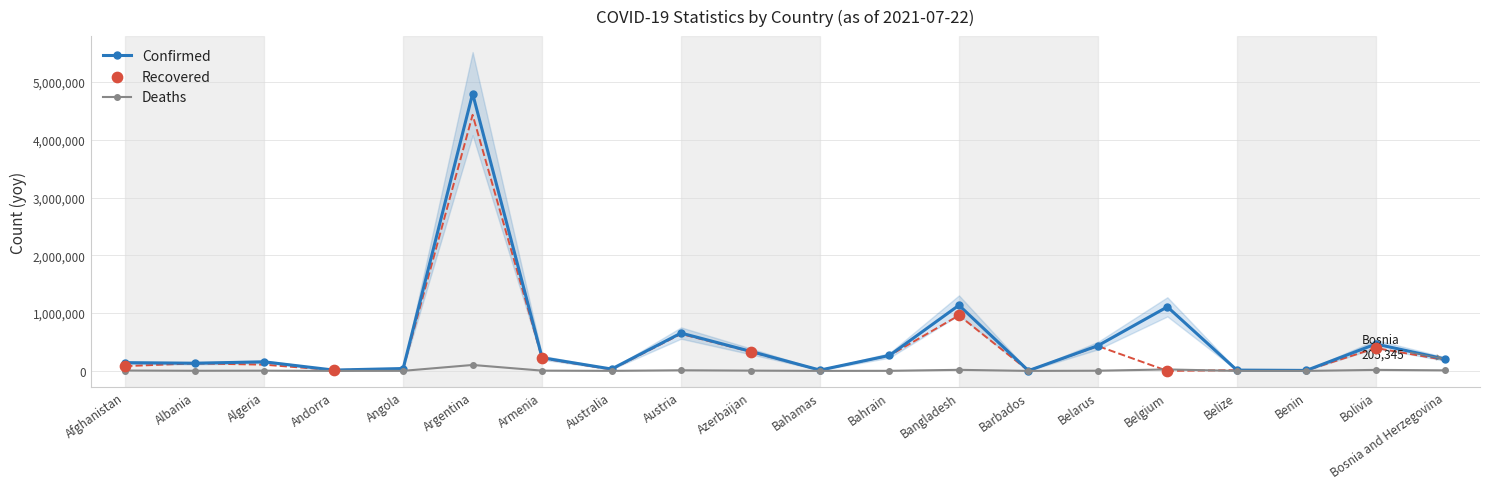

At which category is the sum across all series the highest?

Argentina